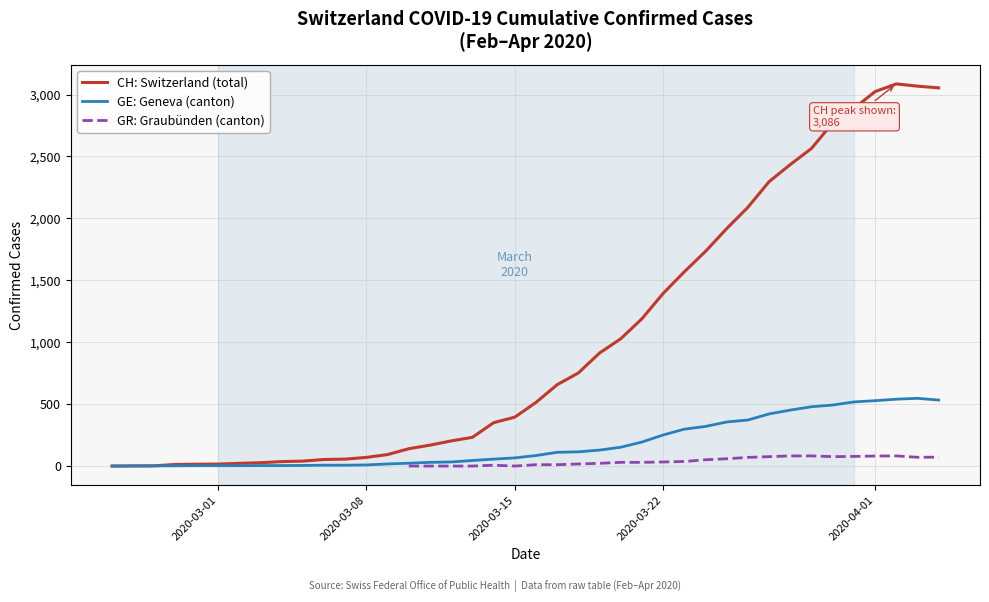

In GE: Geneva (canton), how many points are higher than both neighbors (excluding endpoints)?

1